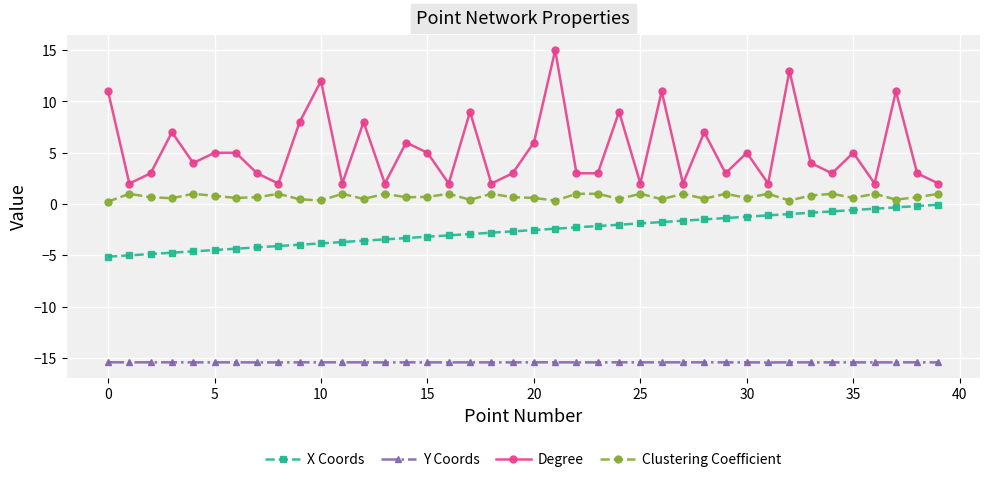

What is the value of the Clustering Coefficient point at the 23rd from the left?

1.0